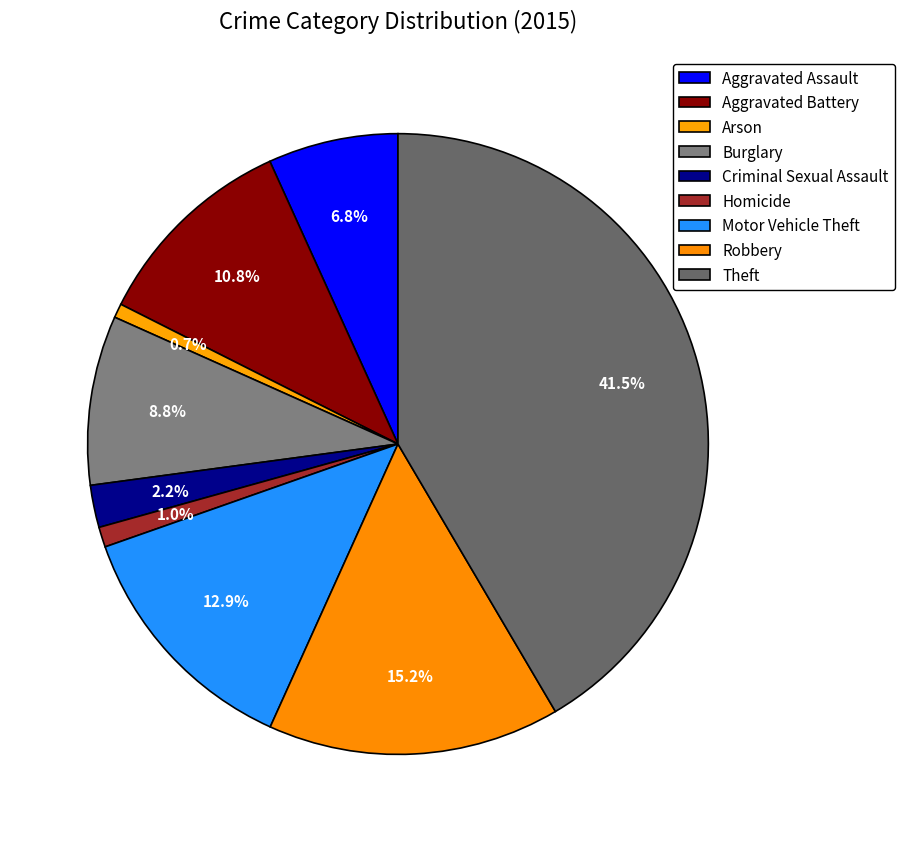

Is Homicide the majority of the pie?

No